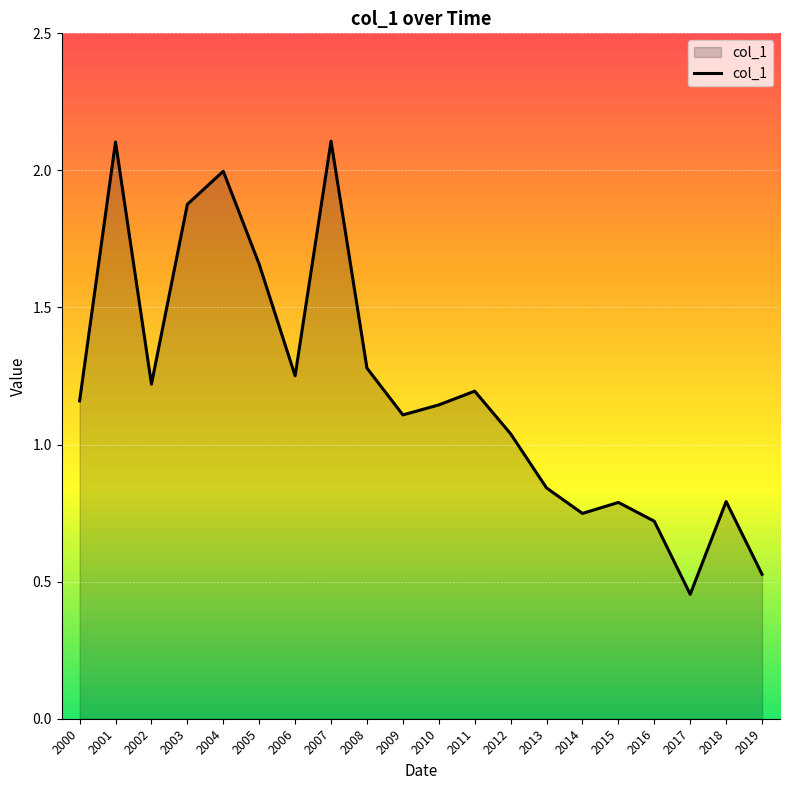

At which label does the data first exceed 1?

2000